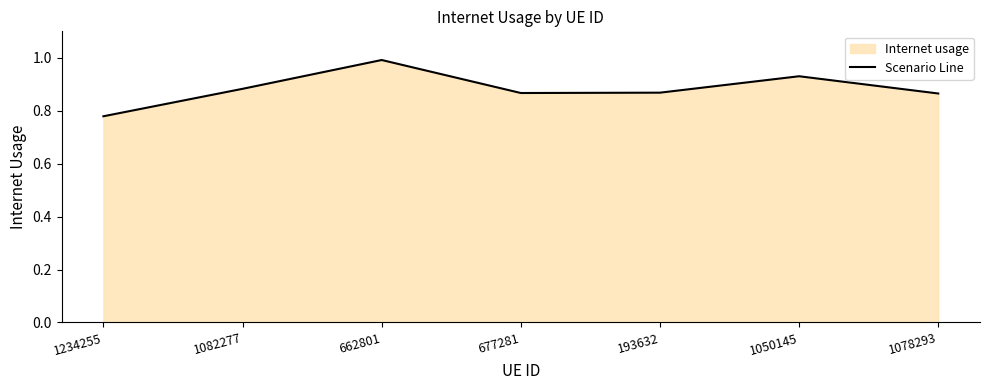

What is the difference between the values at 662801 and 1050145?

0.1